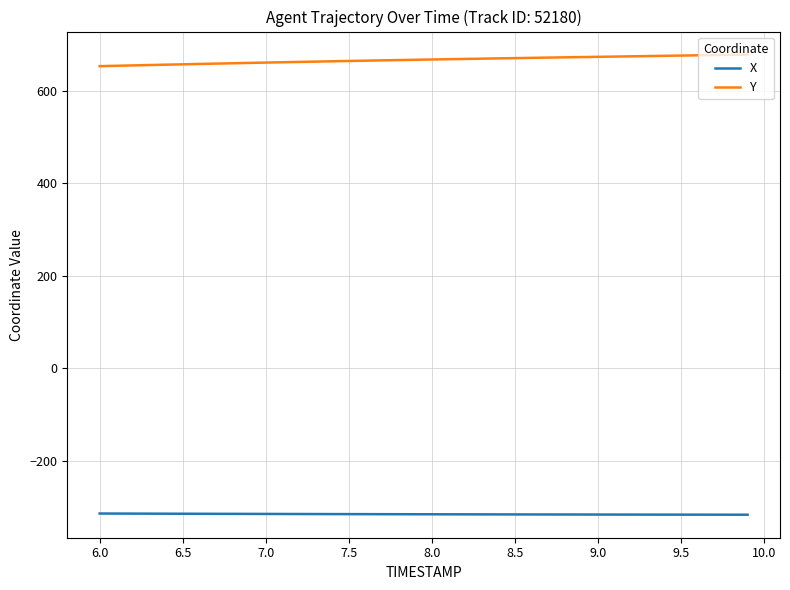

True or false: X and Y cross at least once.

False